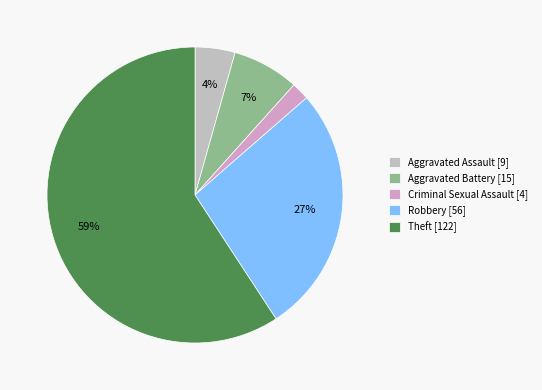

Rank the categories by value from highest to lowest.

Theft, Robbery, Aggravated Battery, Aggravated Assault, Criminal Sexual Assault